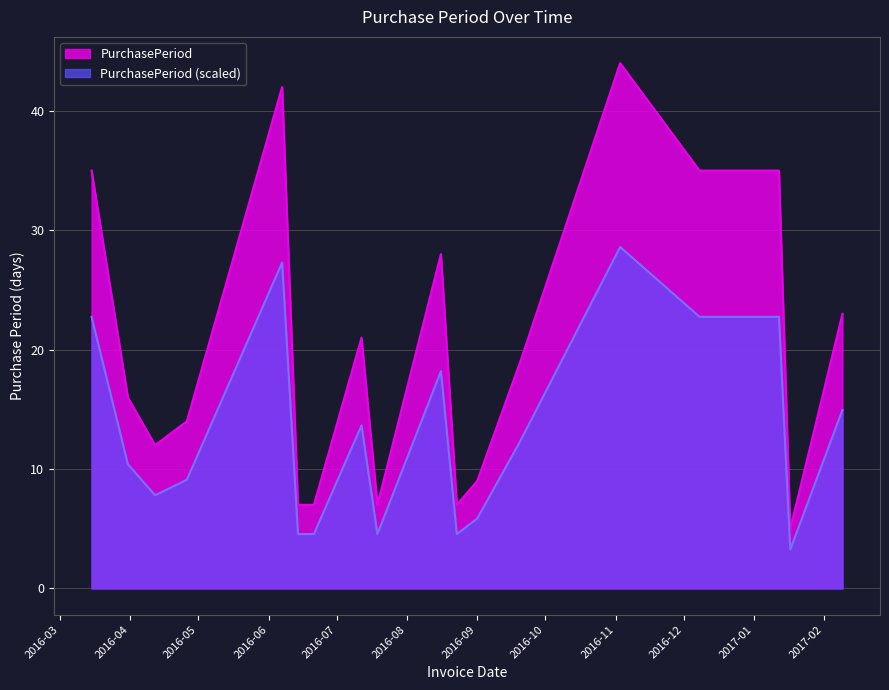

How many lines are shown in the chart?

2